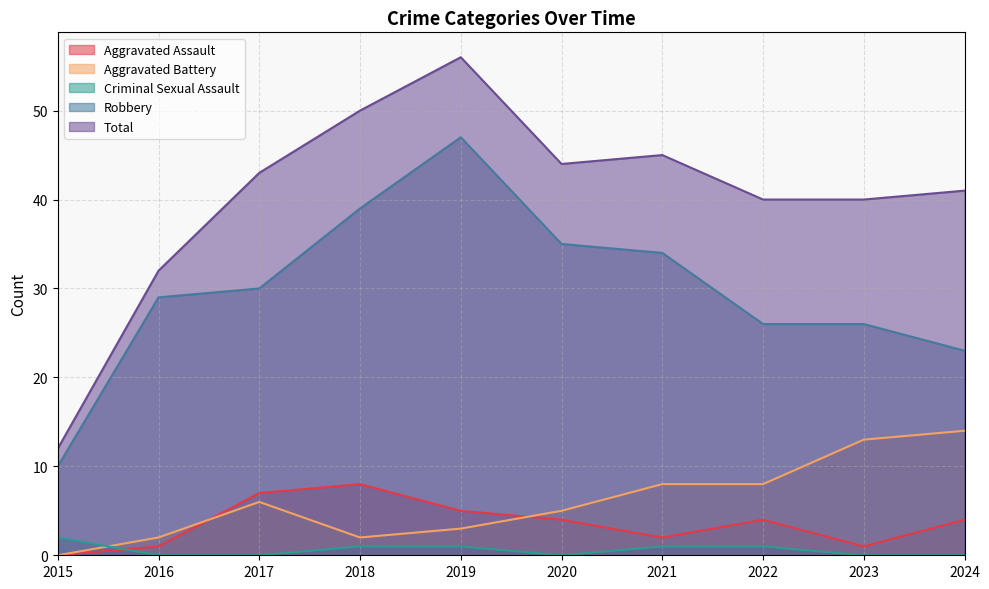

Which has a higher value, 2022 or 2018?

2018